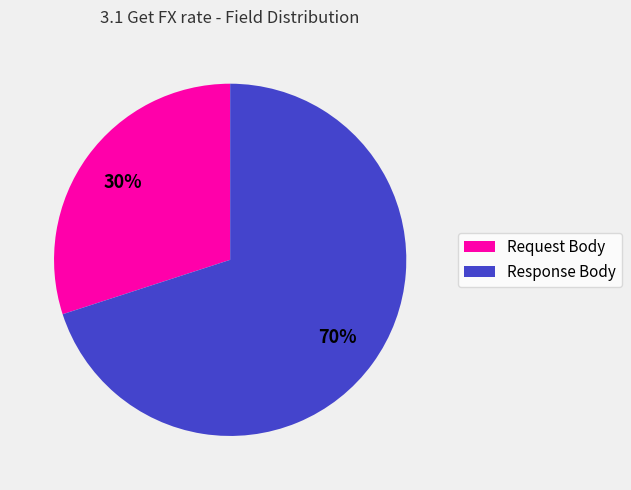

Count the number of slices in the pie.

2